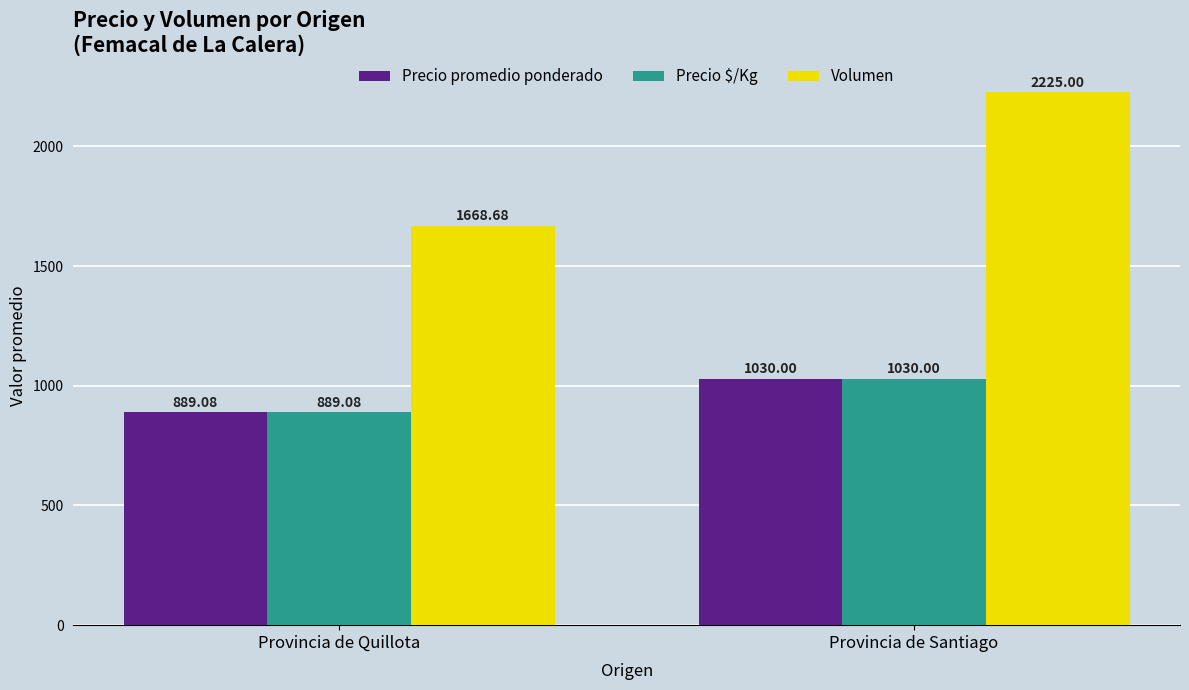

How many groups of bars are there?

2